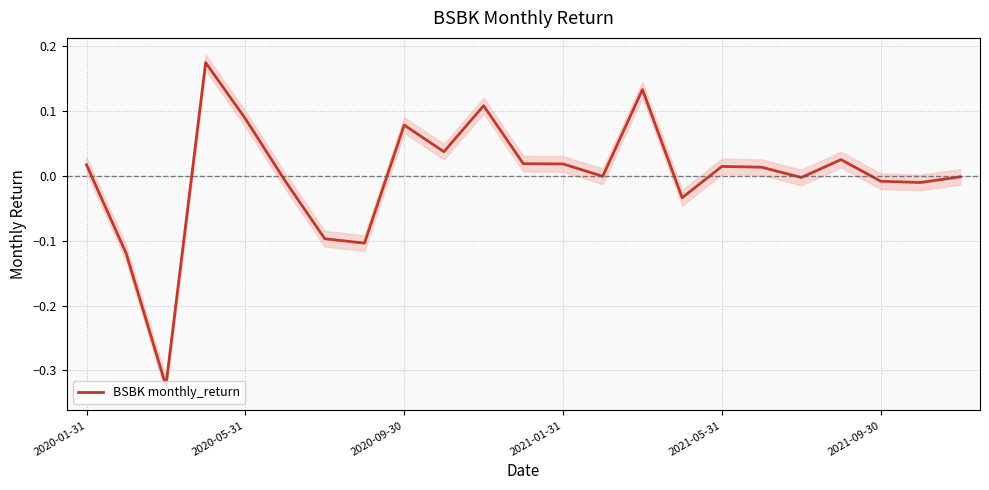

Which has a higher value, 18 or 19?

19